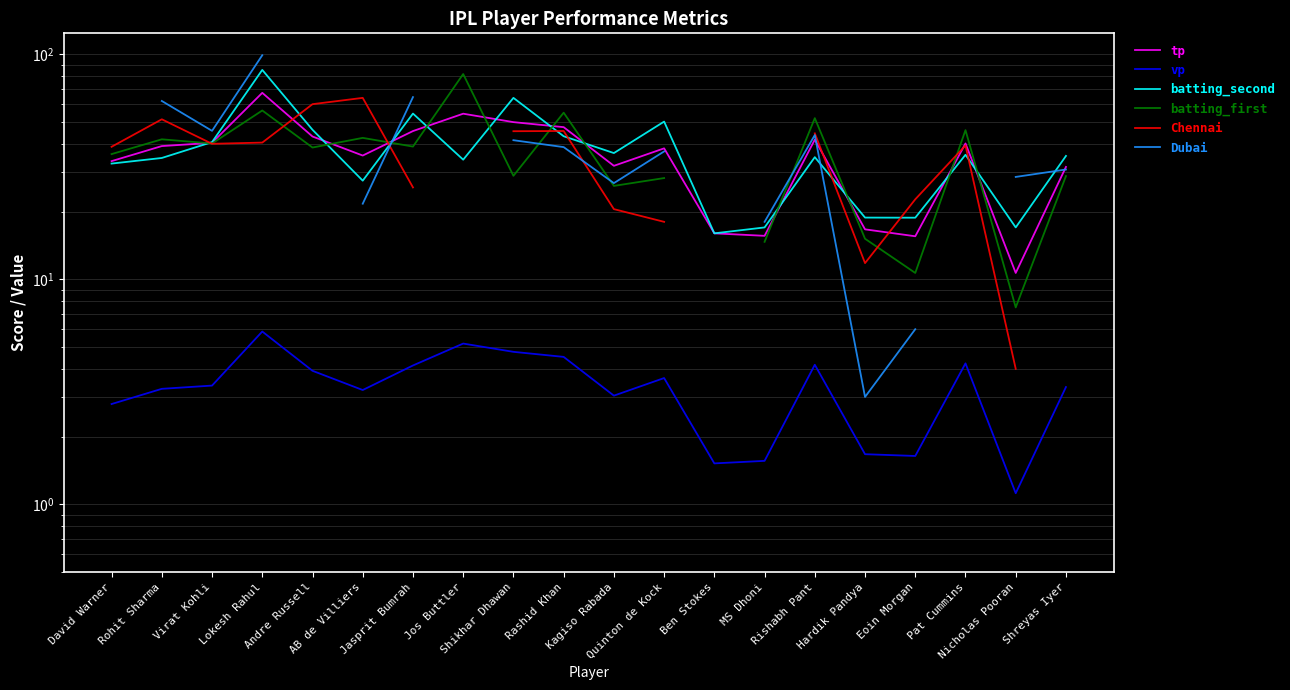

How many values in the batting_first series are below 38?

9